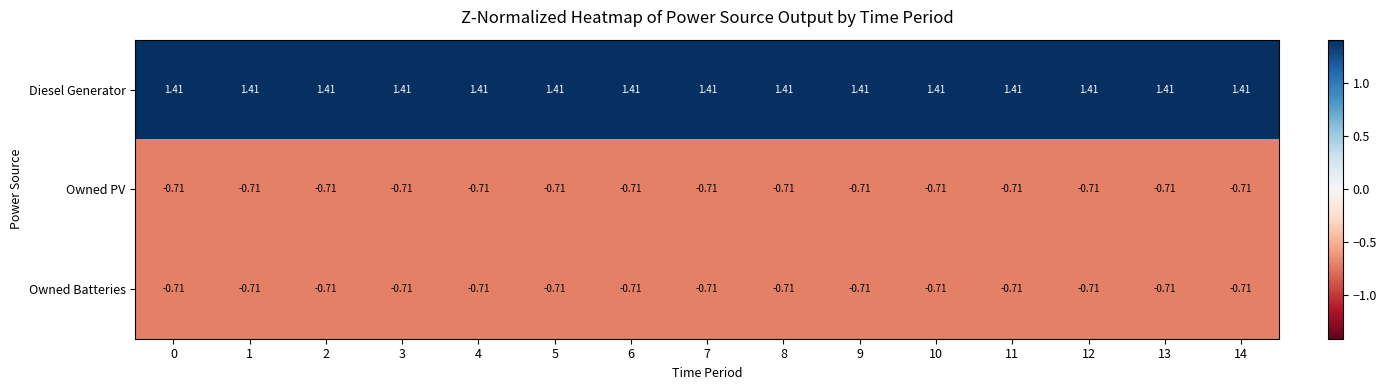

Is the value of Diesel Generator at 8 greater than the value of Owned Batteries at 12?

Yes